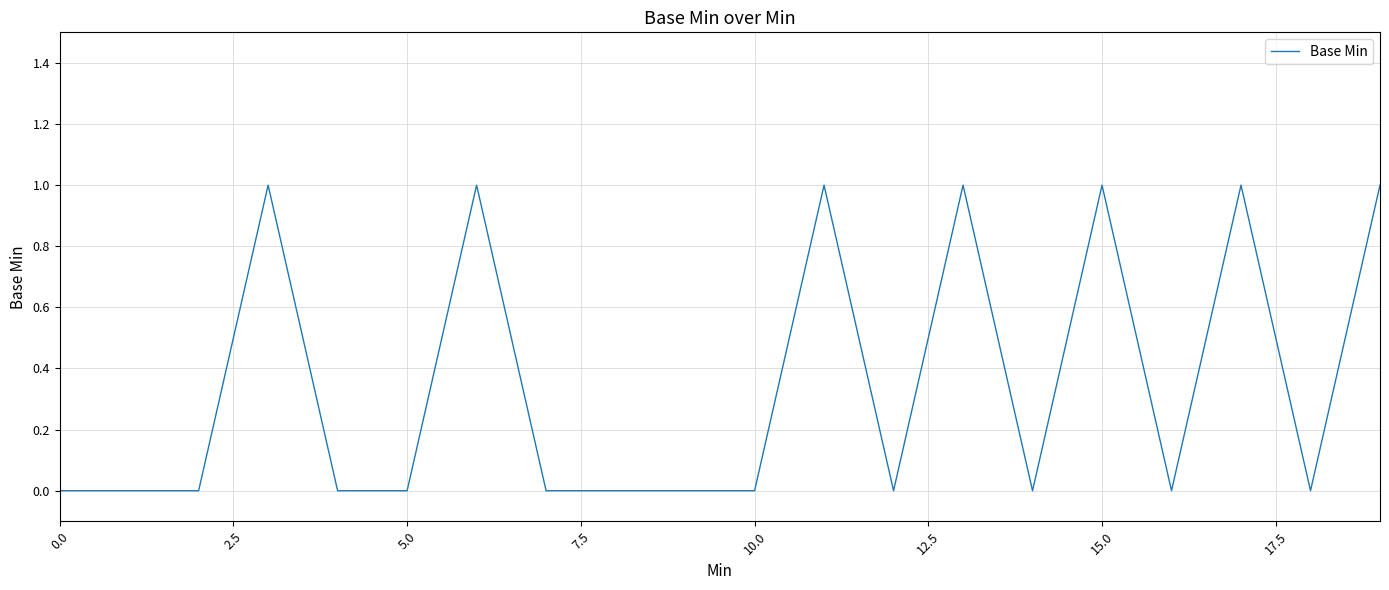

What is the maximum value shown in the chart?

1